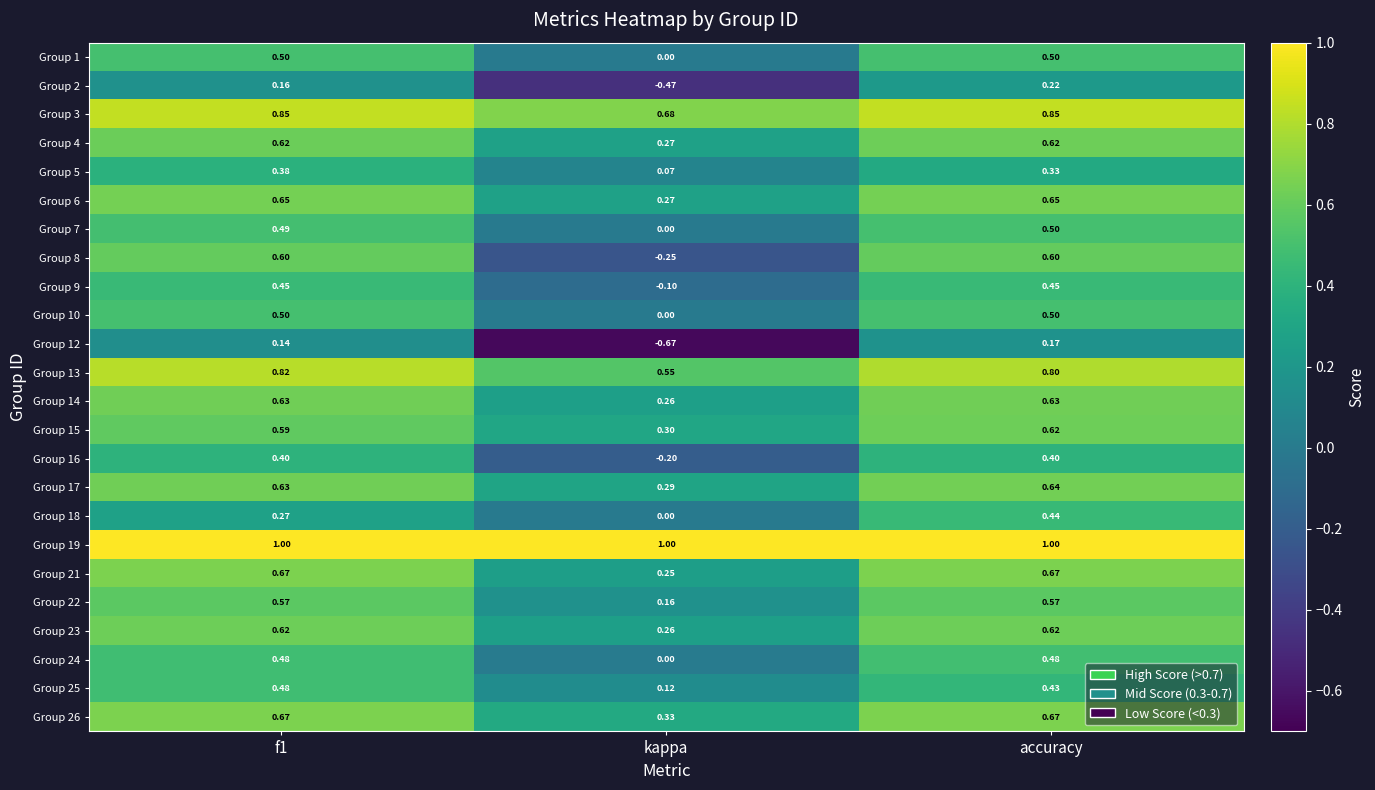

At which label does Group 7 reach its minimum?

kappa